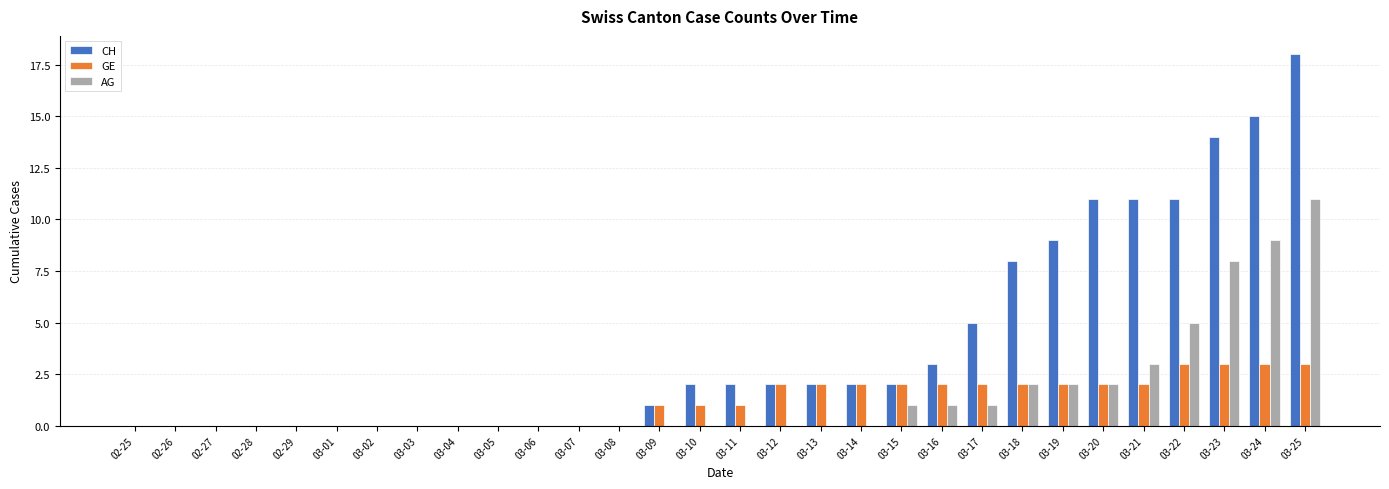

What is the average value of the AG series?

2